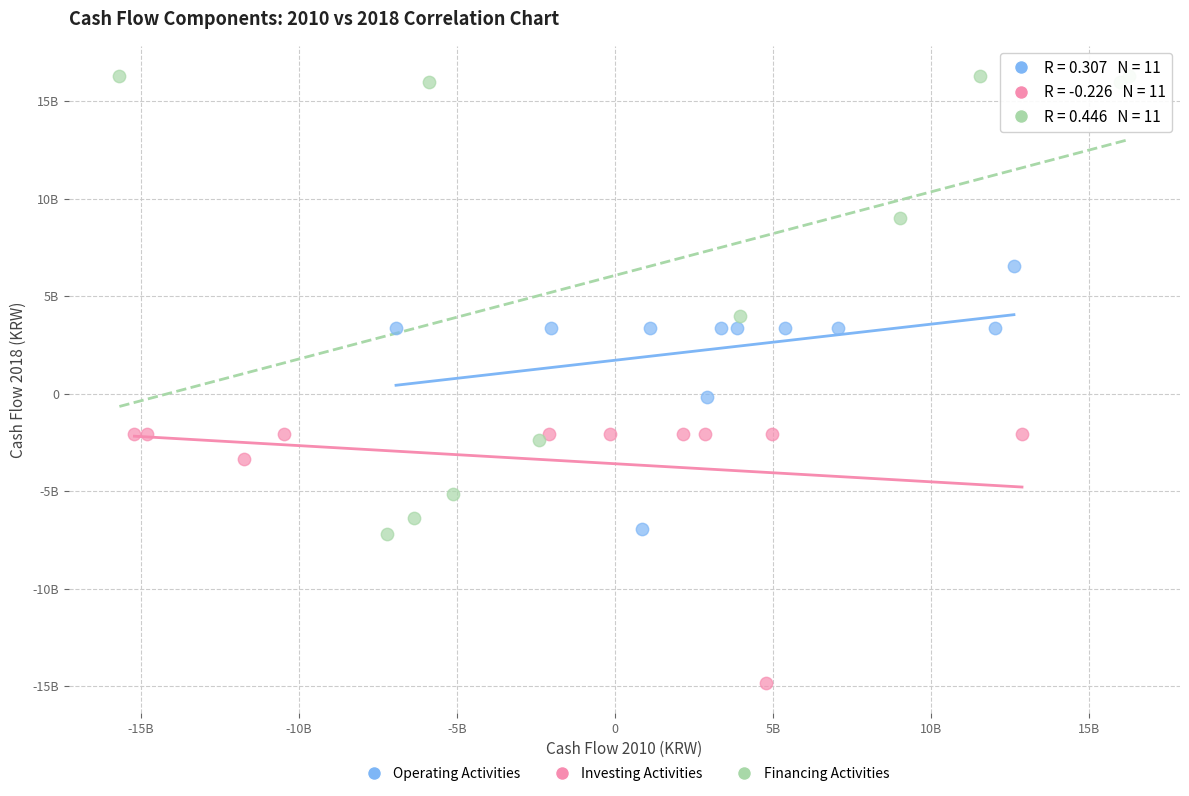

Which series has the largest Y range (max minus min)?

Financing Activities